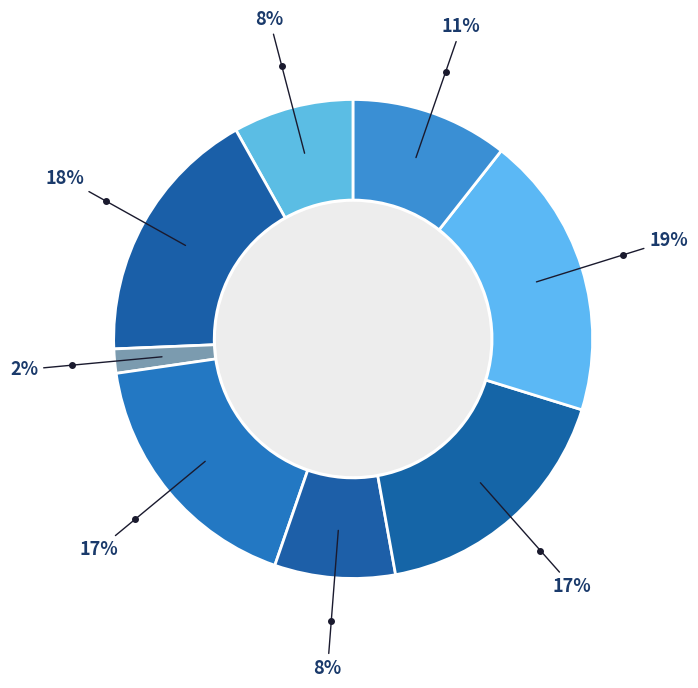

How many segments does this pie chart have?

8